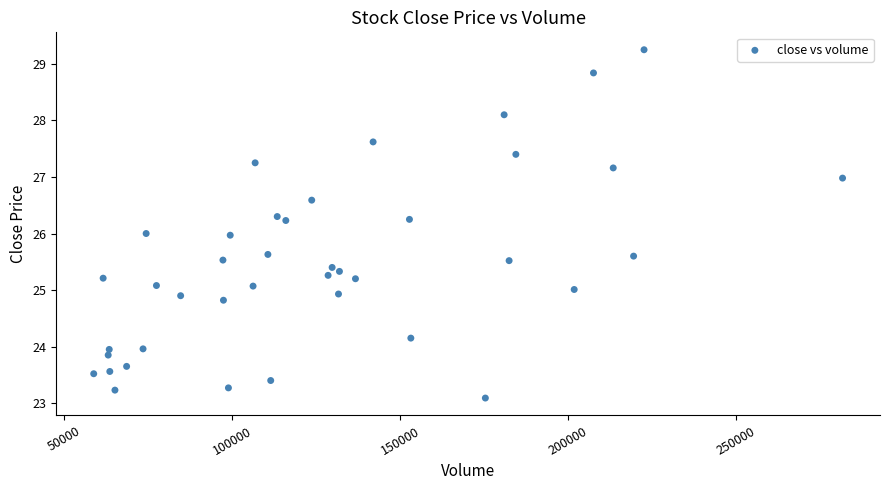

What is the range of X values (max minus min)?

222783.8